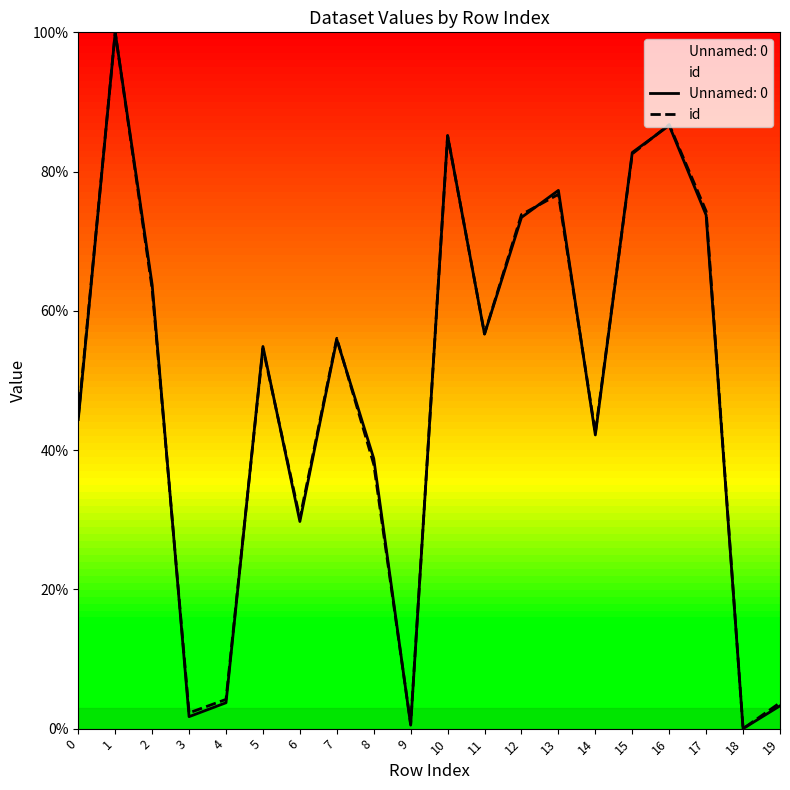

Rank the categories by value from lowest to highest.

18, 9, 3, 19, 4, 6, 8, 14, 0, 5, 7, 11, 2, 12, 17, 13, 15, 10, 16, 1